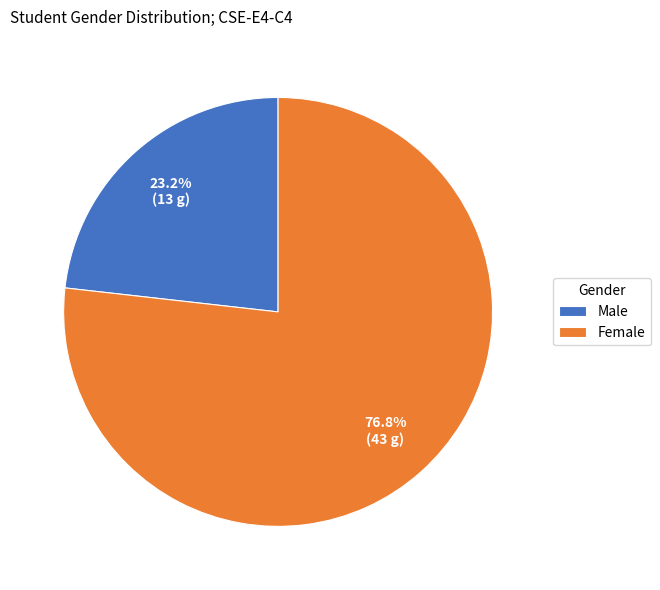

To the nearest percent, what is the average slice percentage?

50%